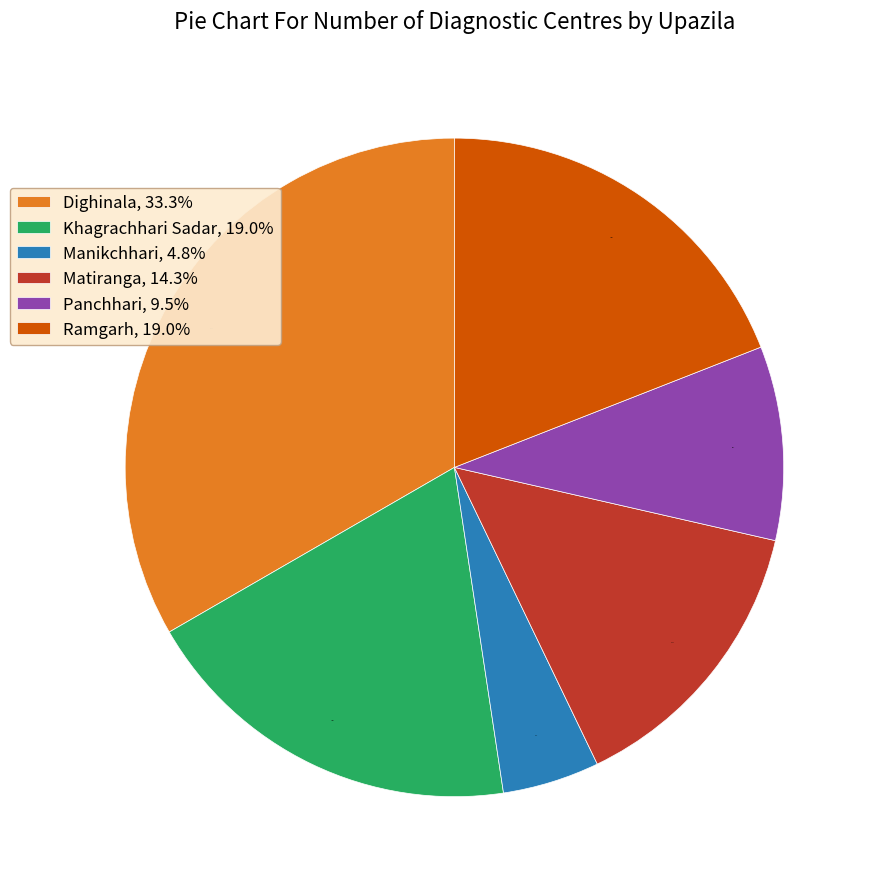

Does Dighinala account for over 50% of the chart?

No